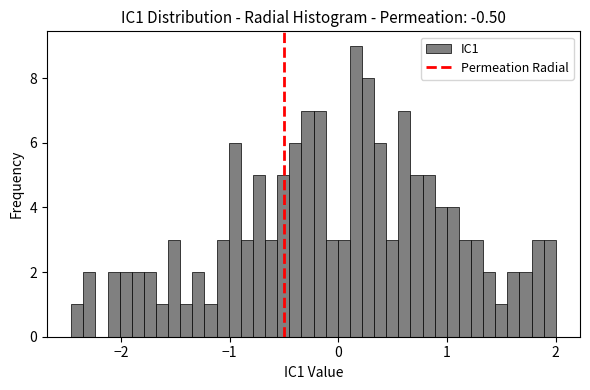

Around what value on the x-axis is the tallest bar? Give the approximate position of its centre, as read against the axis.

0.2